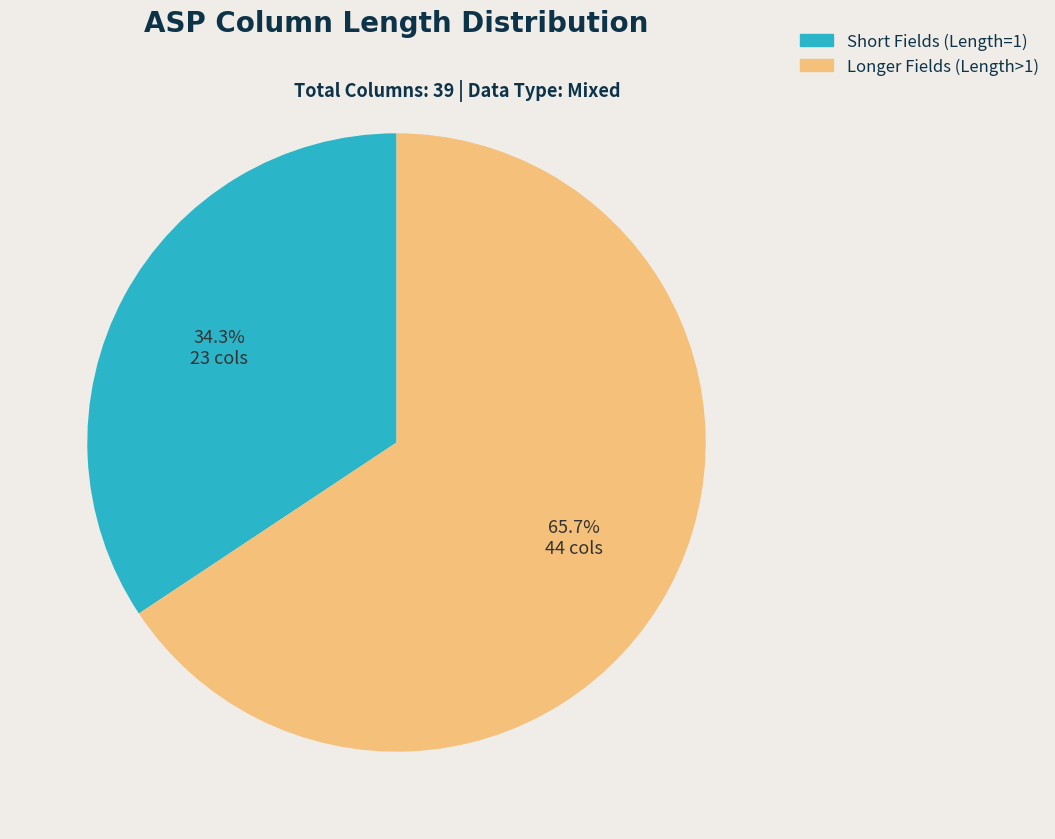

Between Short Fields (Length=1) and Longer Fields (Length>1), which is larger?

Longer Fields (Length>1)